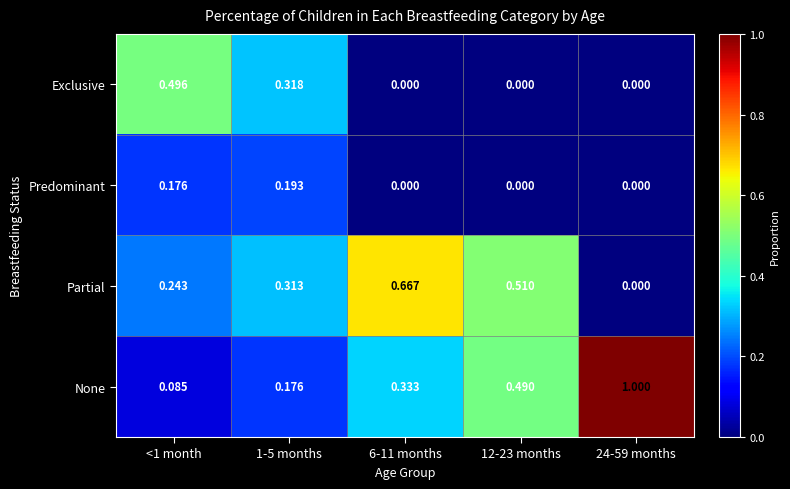

List the series in order of their peak value, lowest first.

Predominant, Exclusive, Partial, None